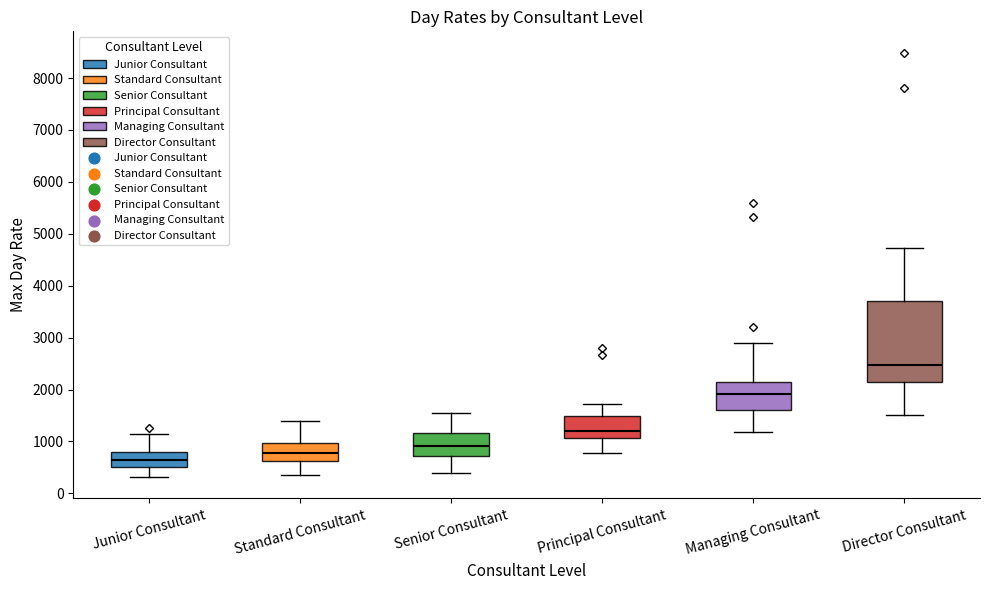

Where does the median line of the box for Principal Consultant sit on the y-axis? The values are not printed on the chart, so give them approximately, as read against the axis.

1200